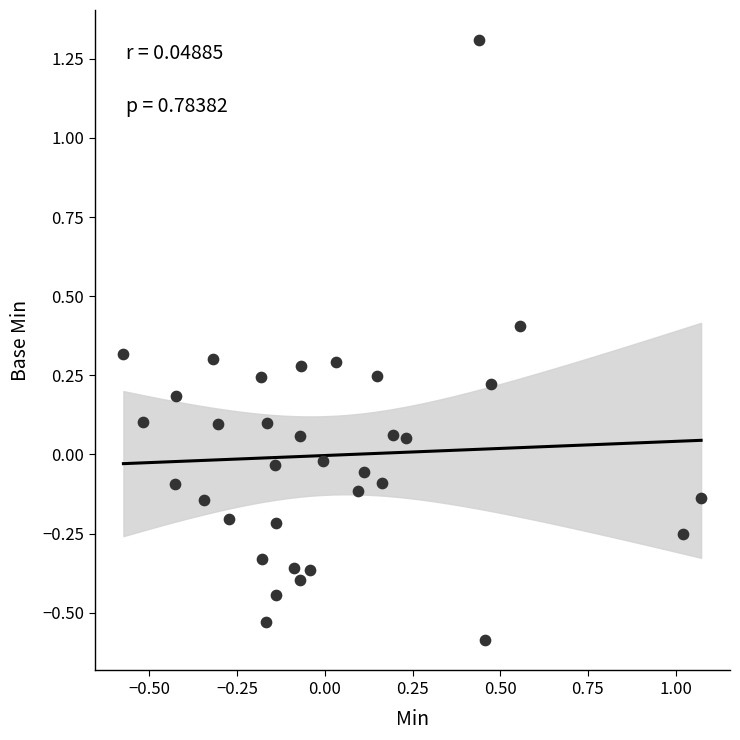

What is the range of X values (max minus min)?

1.6